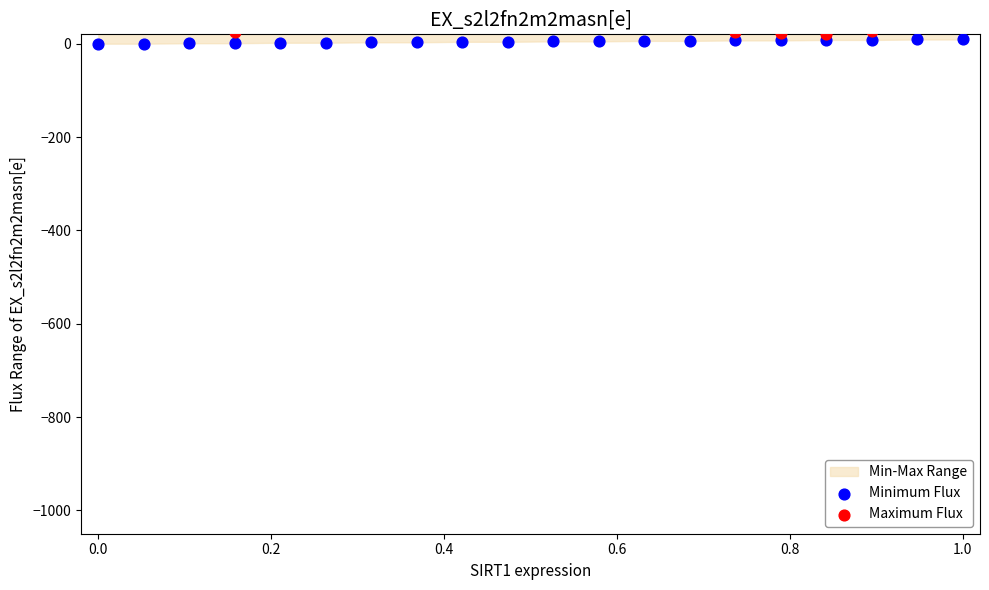

Which series has the widest spread of Y values?

Maximum Flux